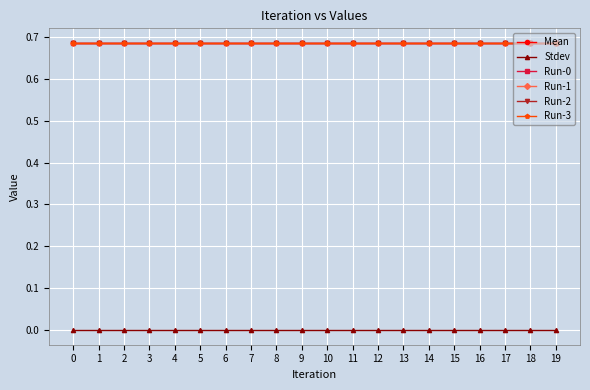

What is the total value across all series at 14?

3.4